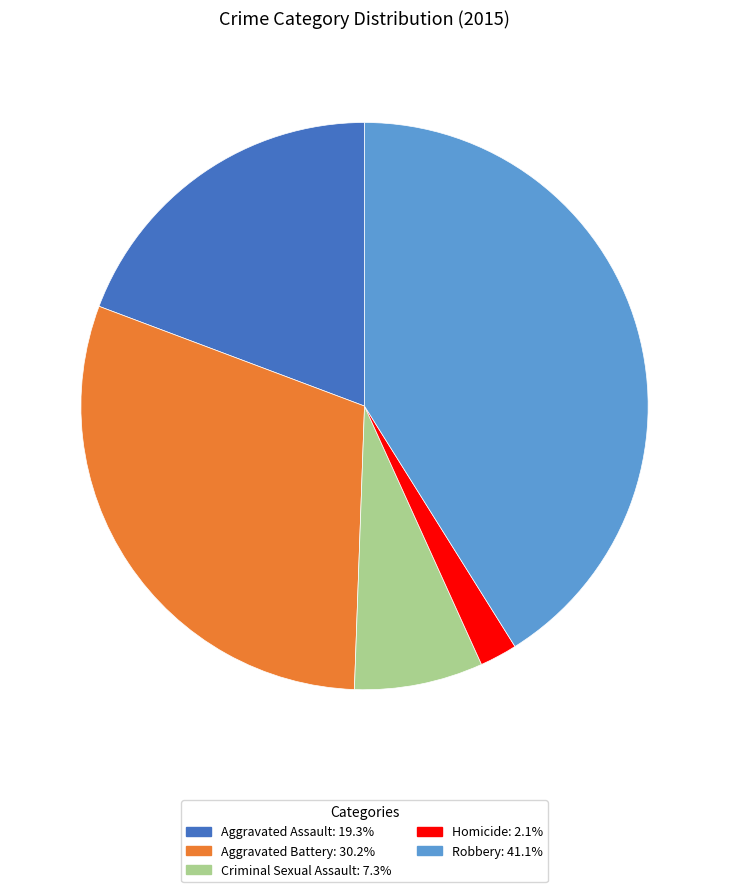

Which has a higher value, Aggravated Battery or Criminal Sexual Assault?

Aggravated Battery